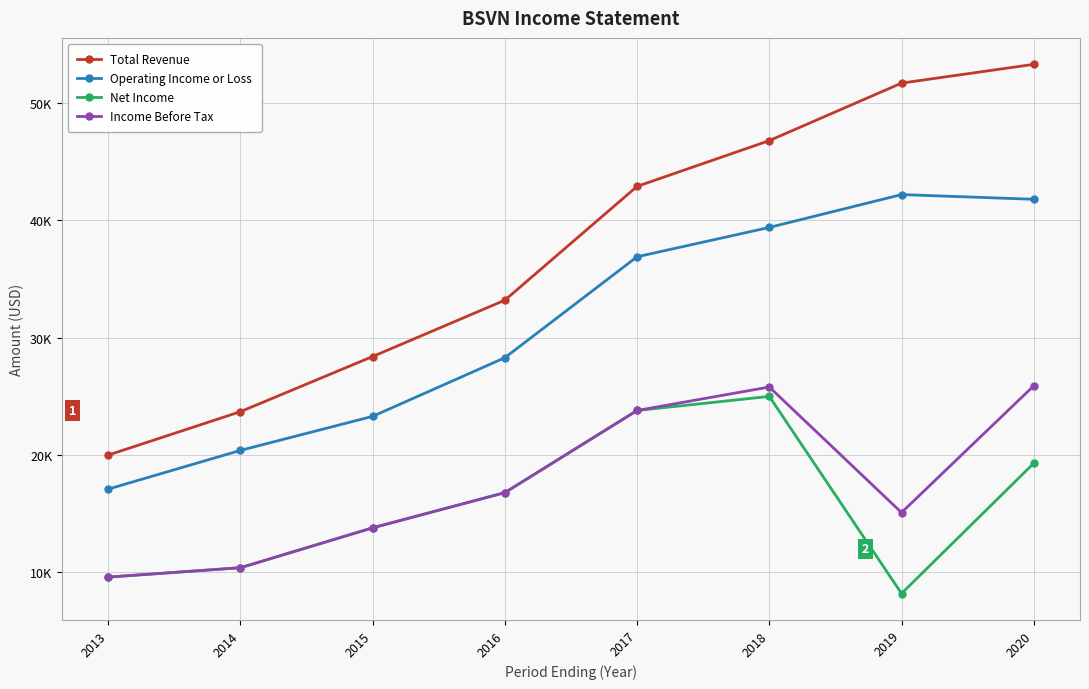

Does the chart have visible grid lines?

Yes